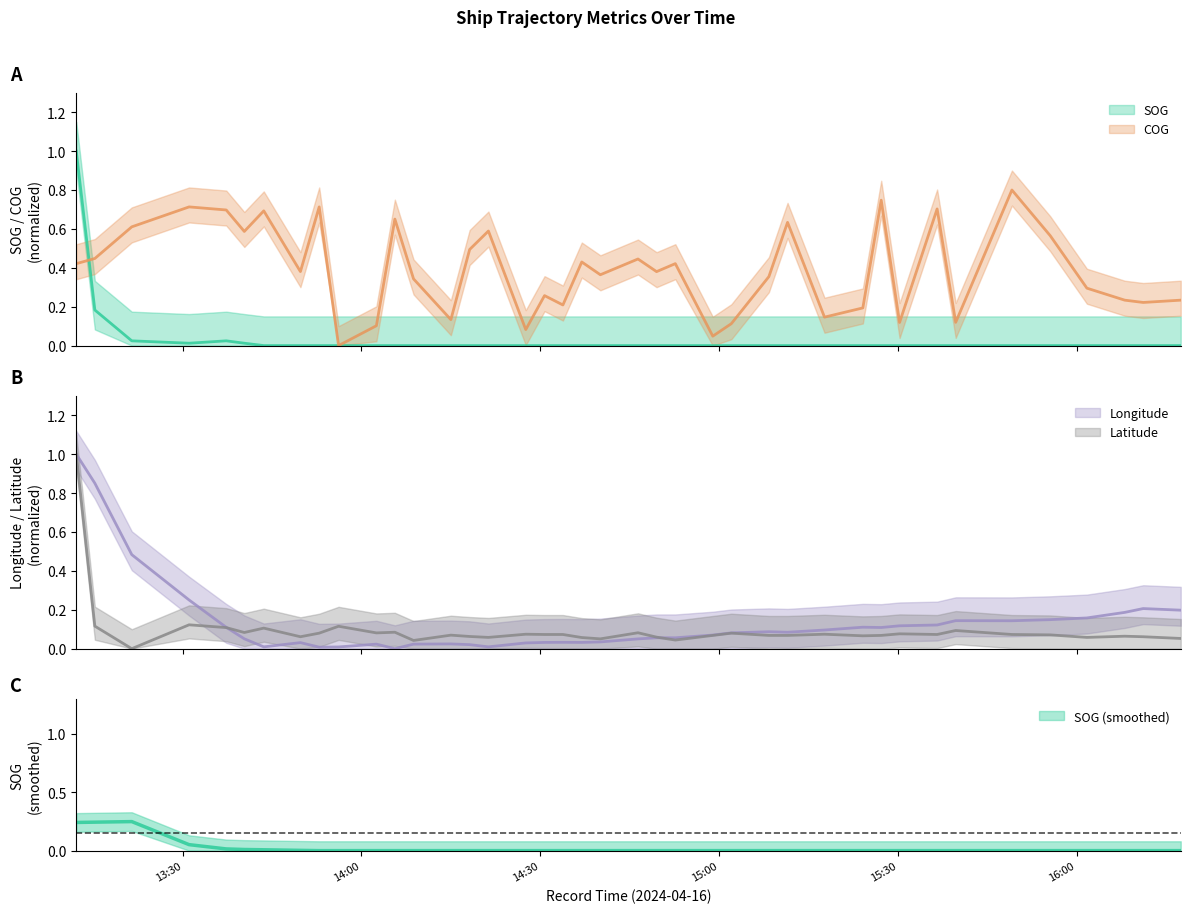

What is the label of the 22nd point from the right?

2024-04-16 14:33:48